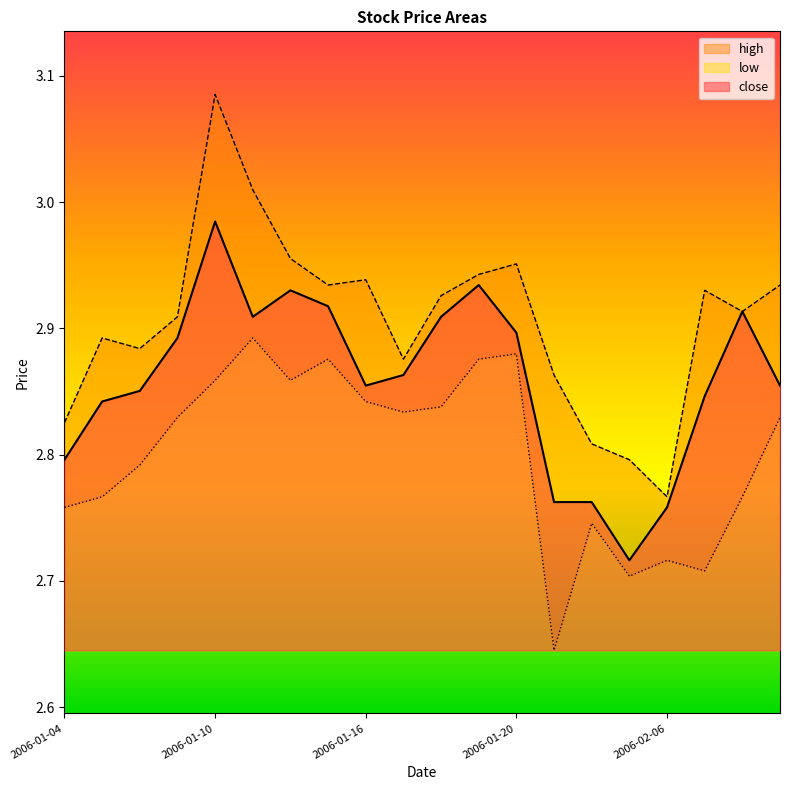

What is the sum of all high values?

58.1